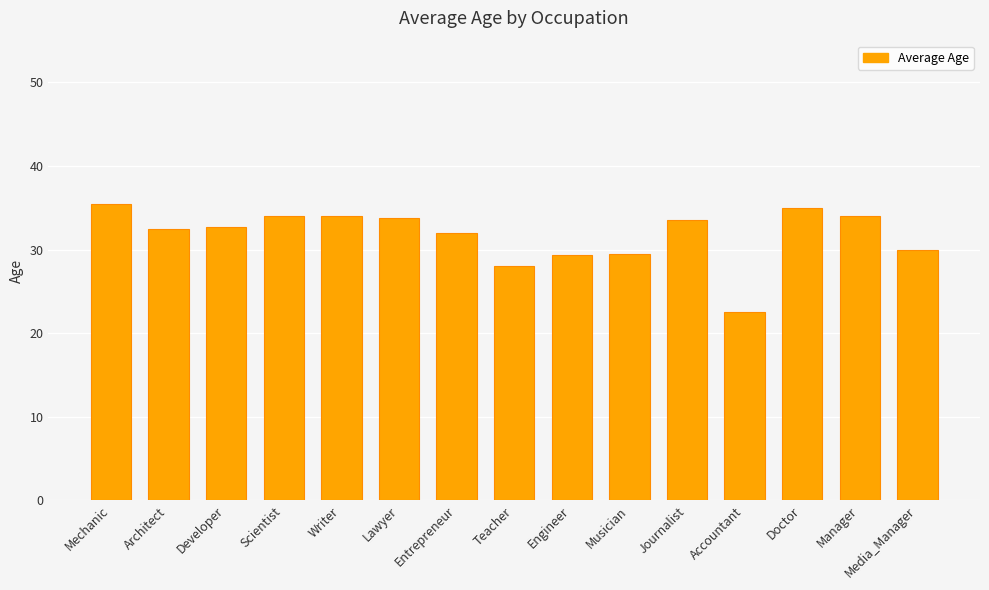

How many bars are there in total?

15